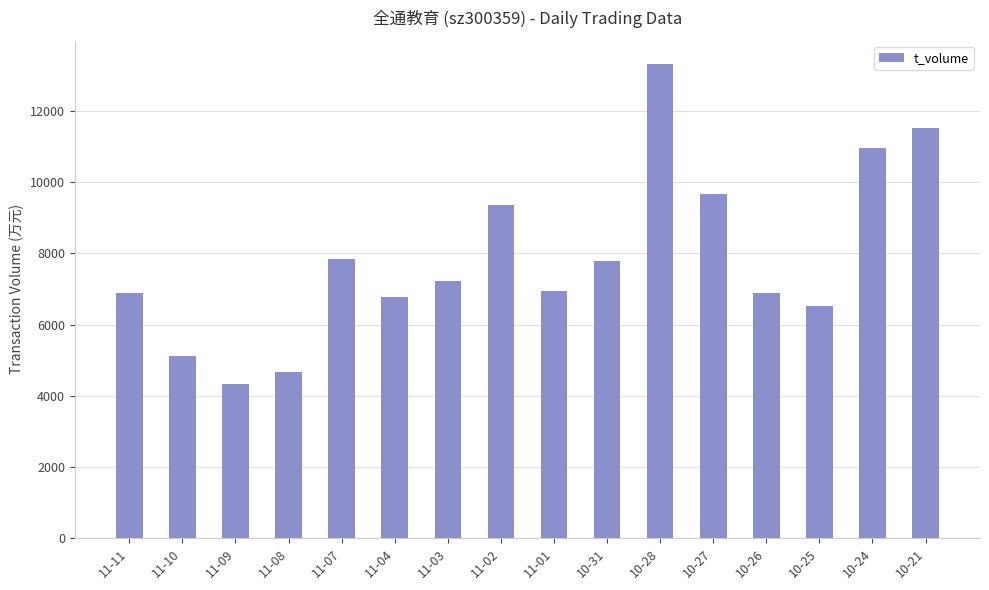

What is the change in value from 11-11 to 10-26?

+7